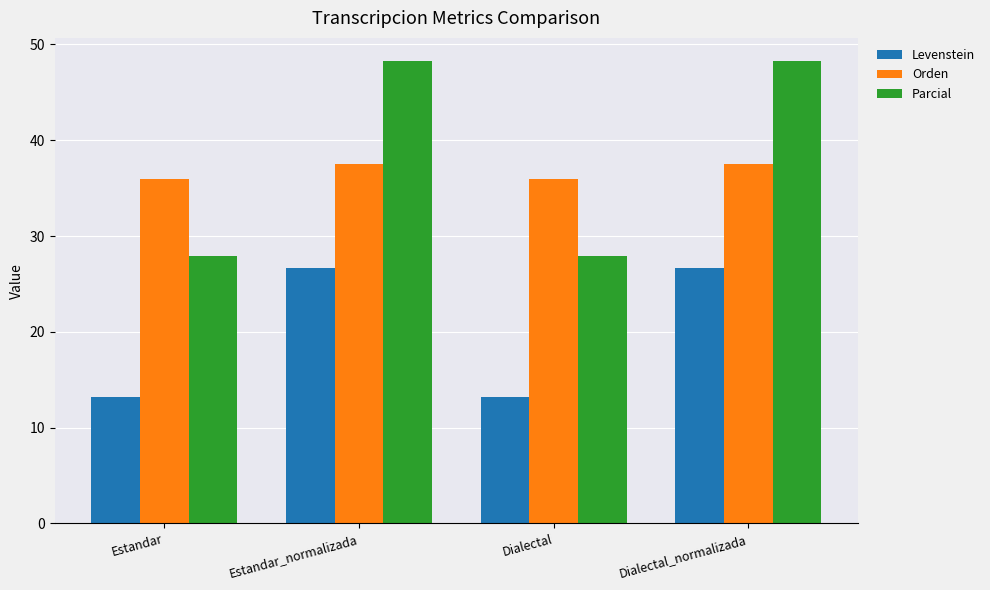

What is the value of the Levenstein bar at the 1st from the left?

13.2